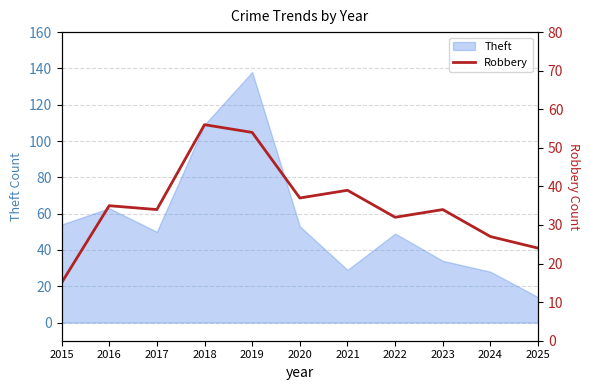

The value of Theft at 2015 is 87. True or false?

False